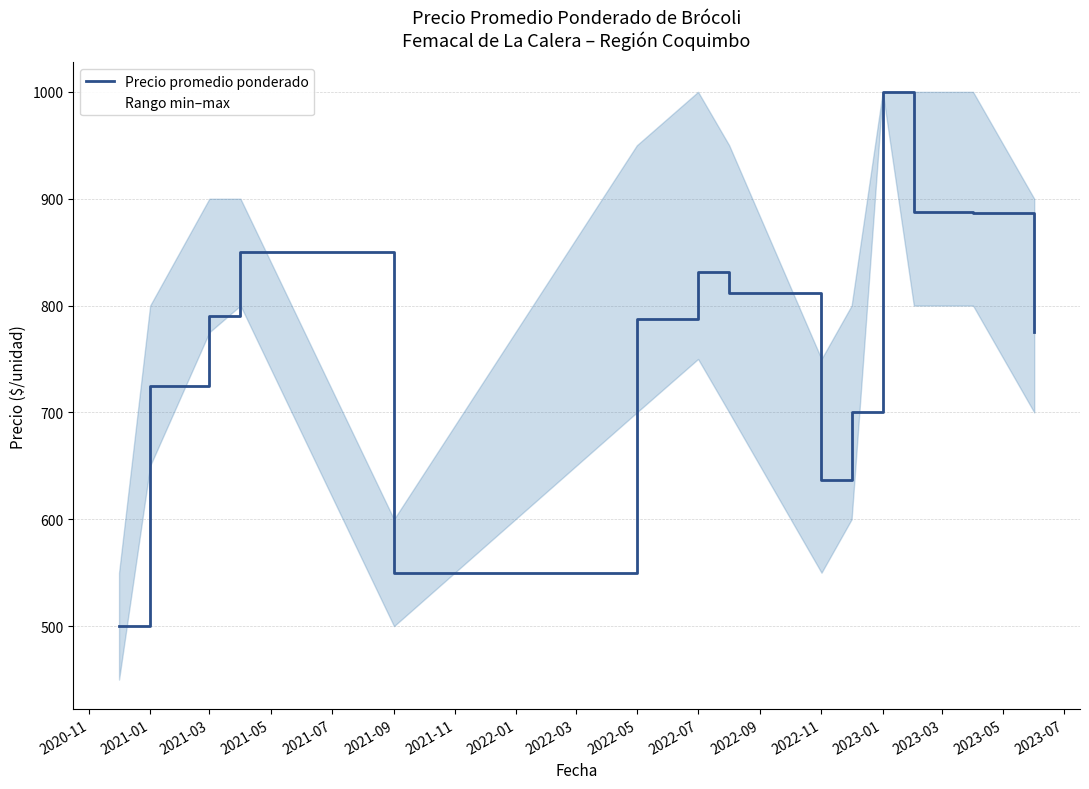

How many lines are shown in the chart?

1